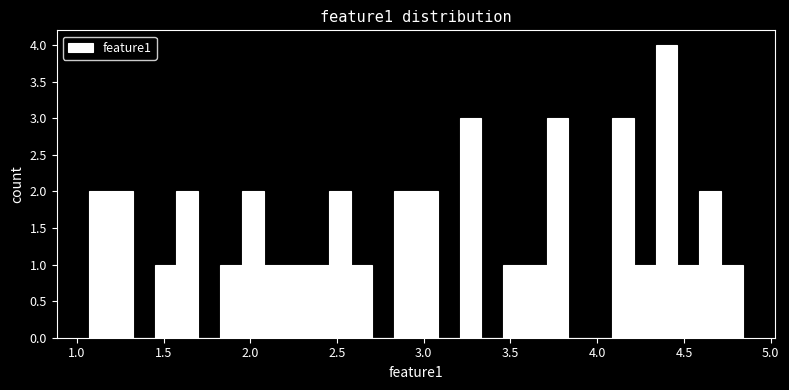

Around what value on the x-axis is the tallest bar? Give the approximate position of its centre, as read against the axis.

4.40